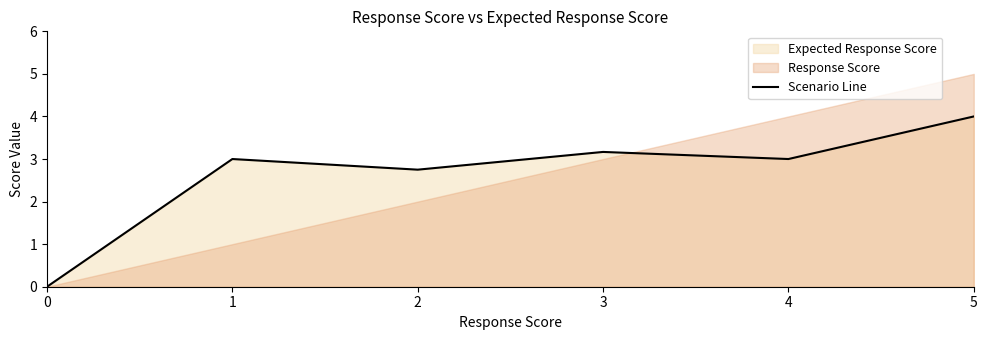

What is the difference between the maximum and minimum values?

4.0